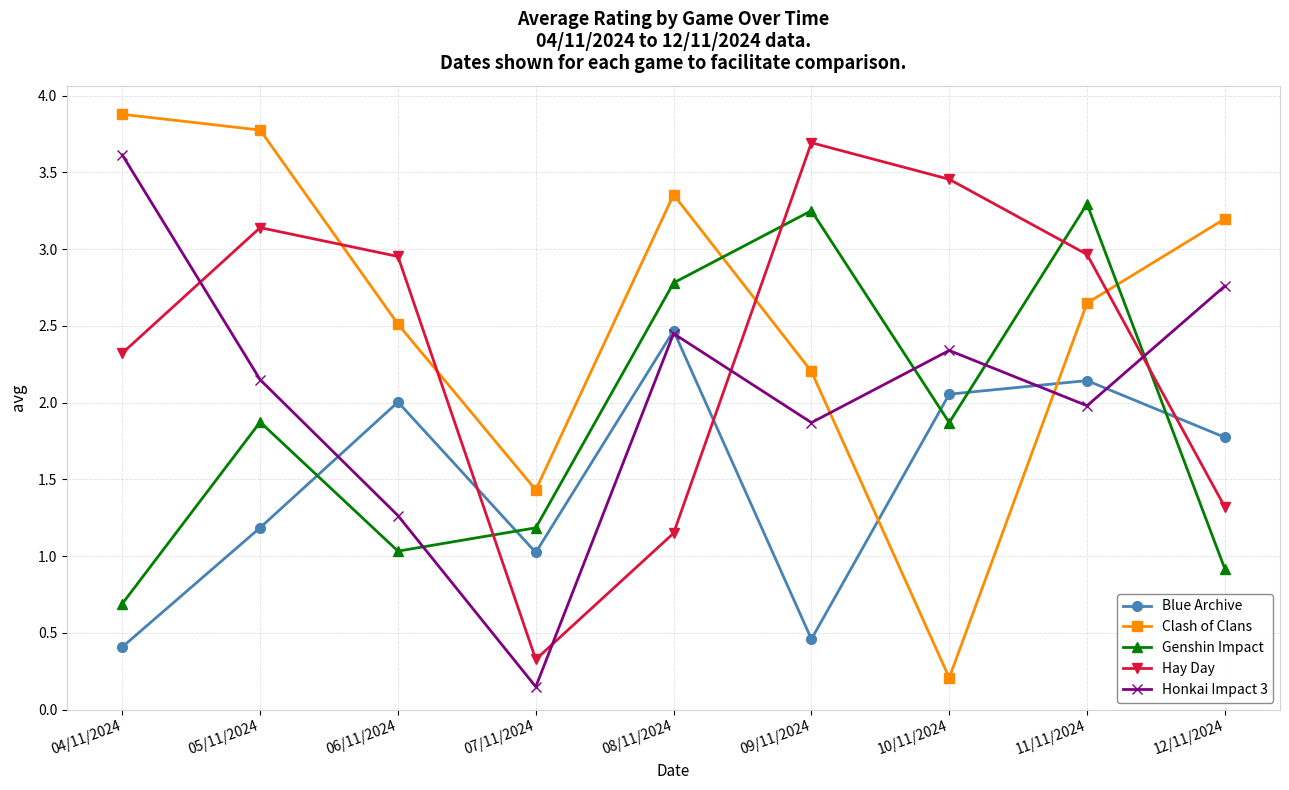

What are all the series names shown in the legend?

Blue Archive, Clash of Clans, Genshin Impact, Hay Day, Honkai Impact 3